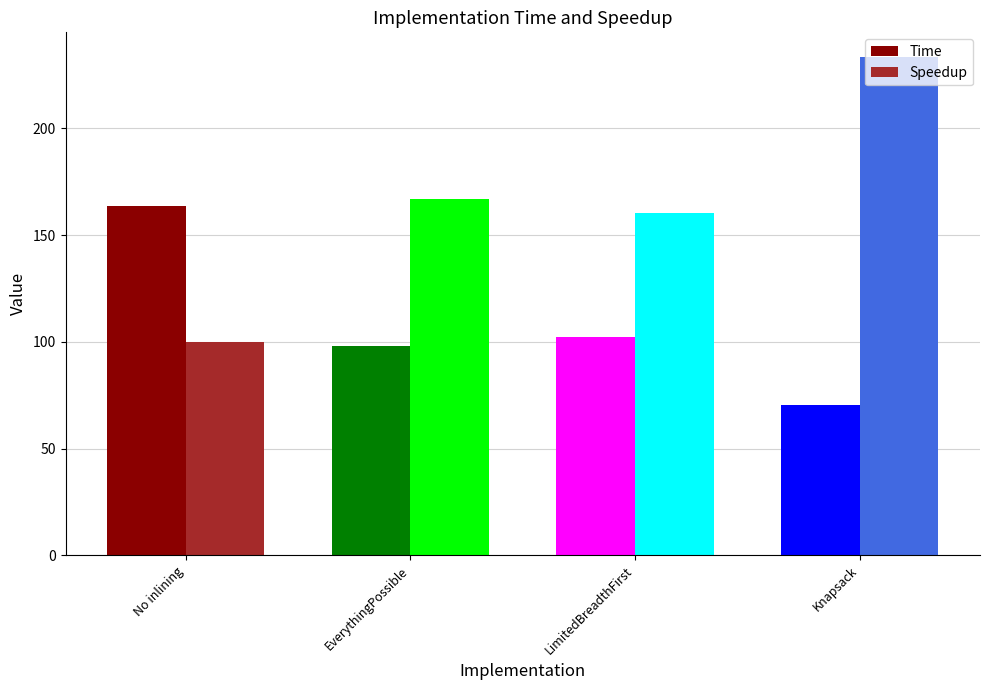

What is the difference between the highest and lowest values at Knapsack?

163.0